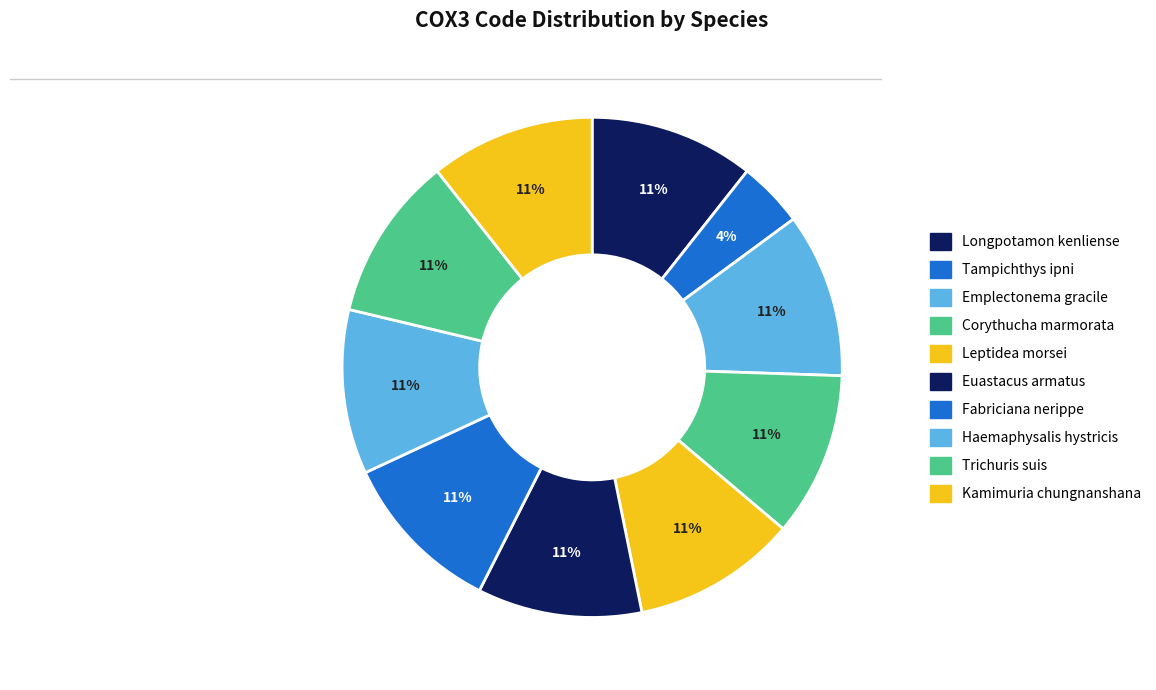

Does Kamimuria chungnanshana represent more than half of the total?

No